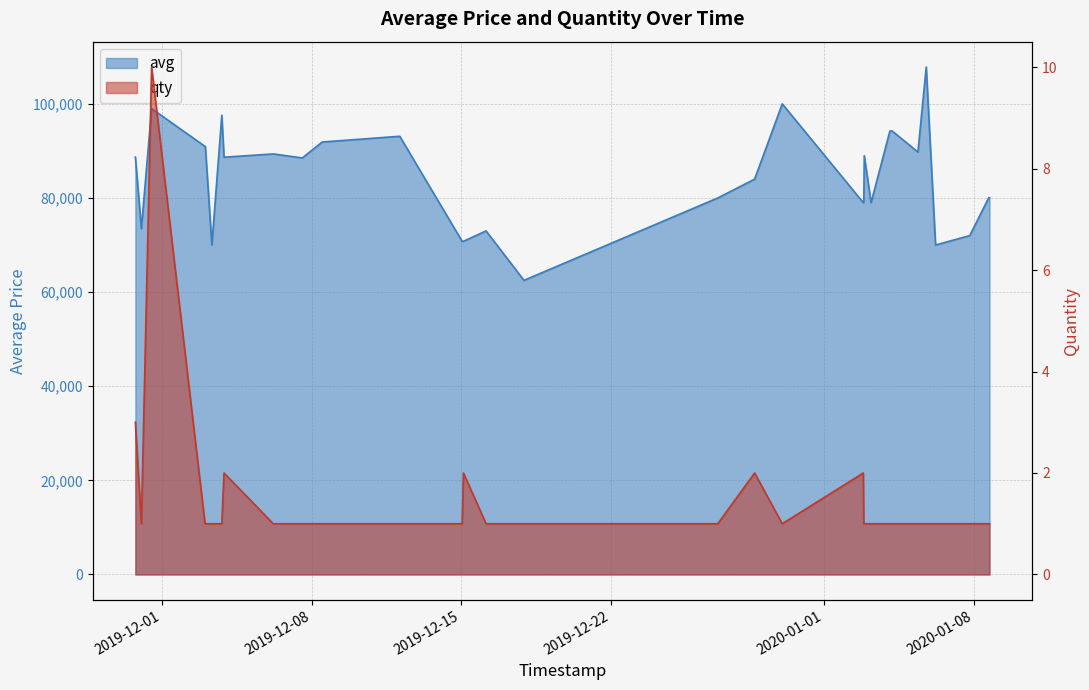

At how many categories does at least one series exceed 107406?

1